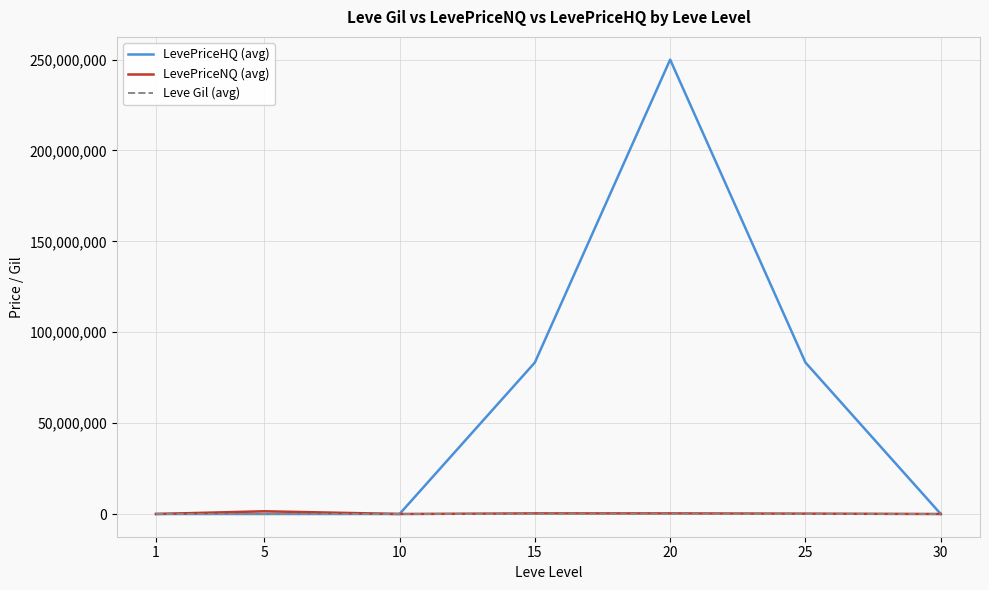

Which series has the largest total across all categories?

LevePriceHQ (avg)